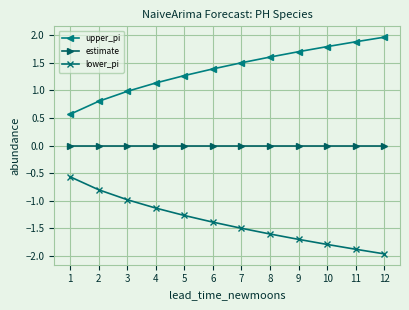

Rank the series by their average value, from highest to lowest.

upper_pi, estimate, lower_pi